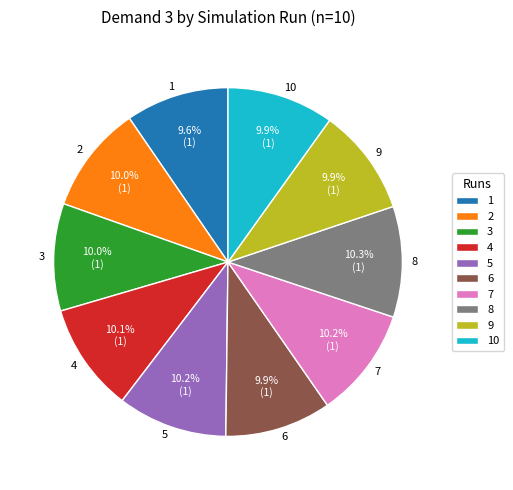

Is there a majority slice in this chart?

No